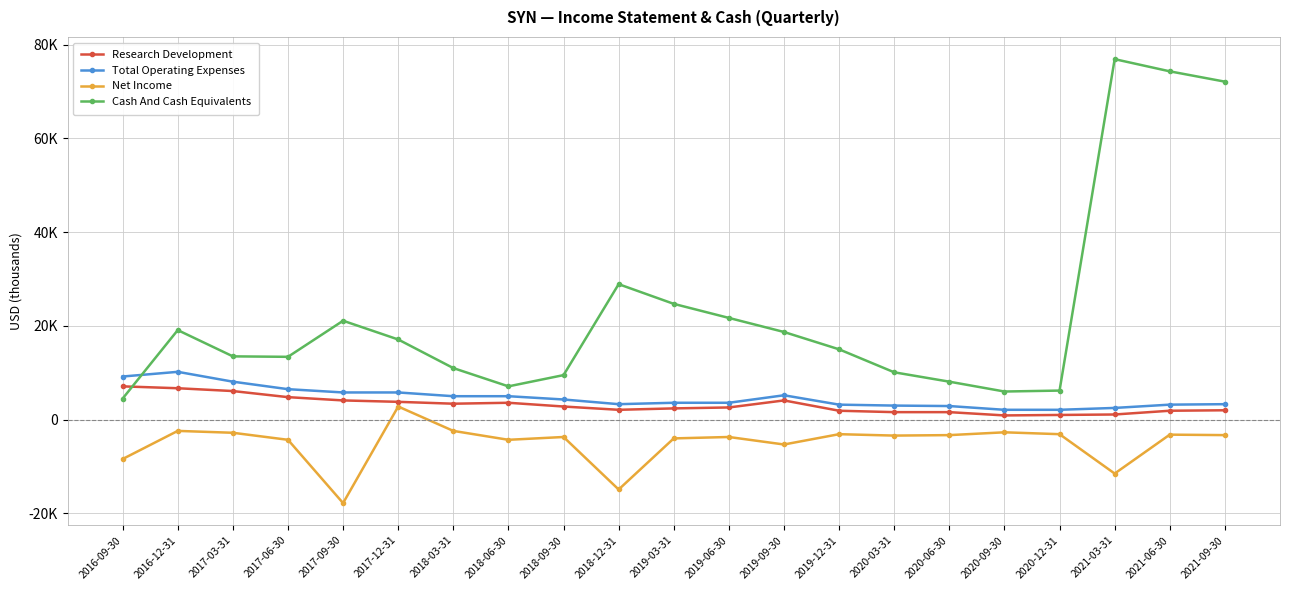

Does the chart have visible grid lines?

Yes